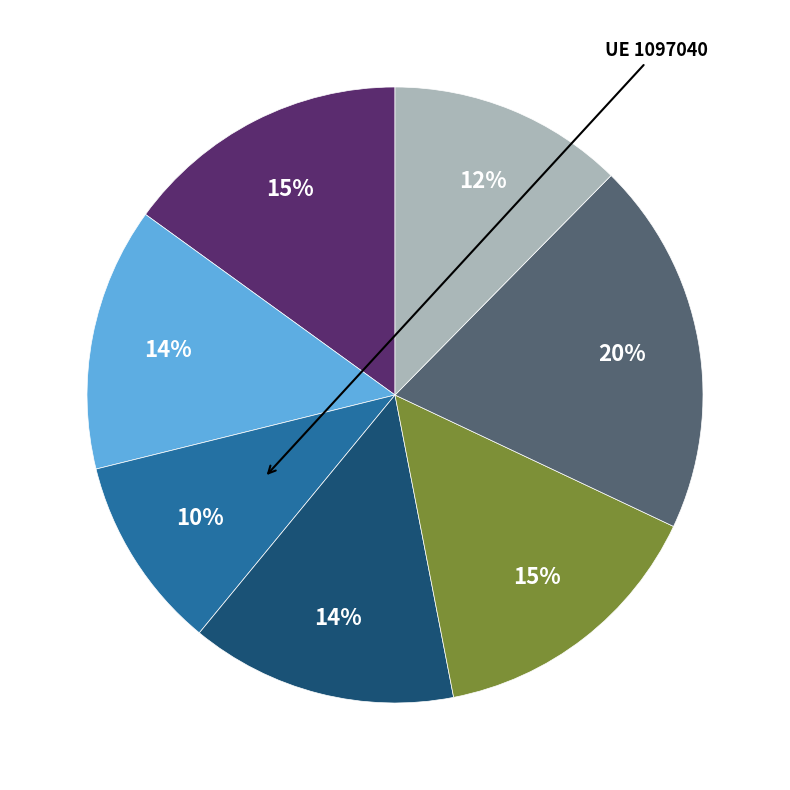

Does any single category account for the majority?

No